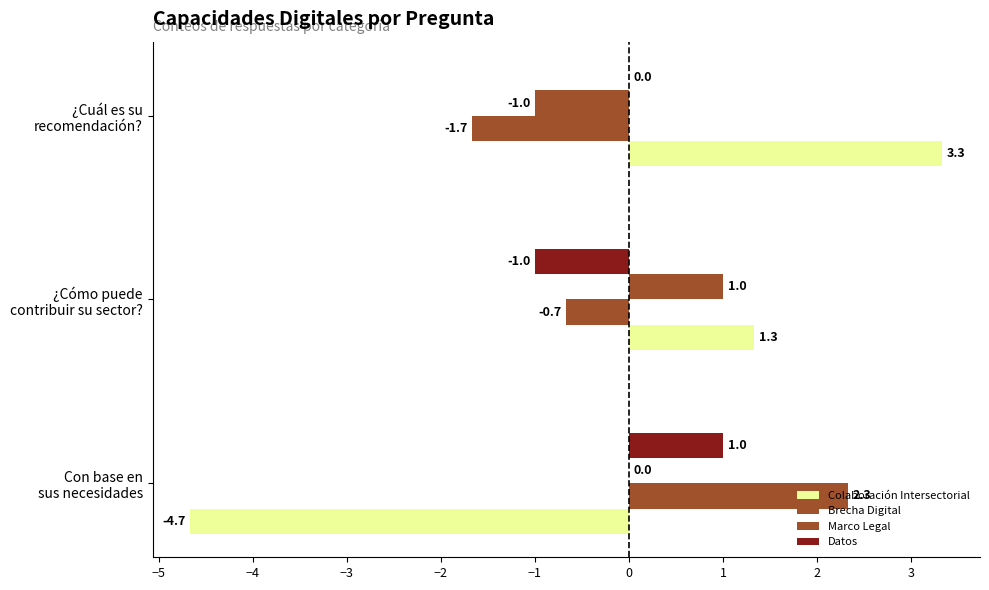

What is the lowest value of the Datos series?

-1.0